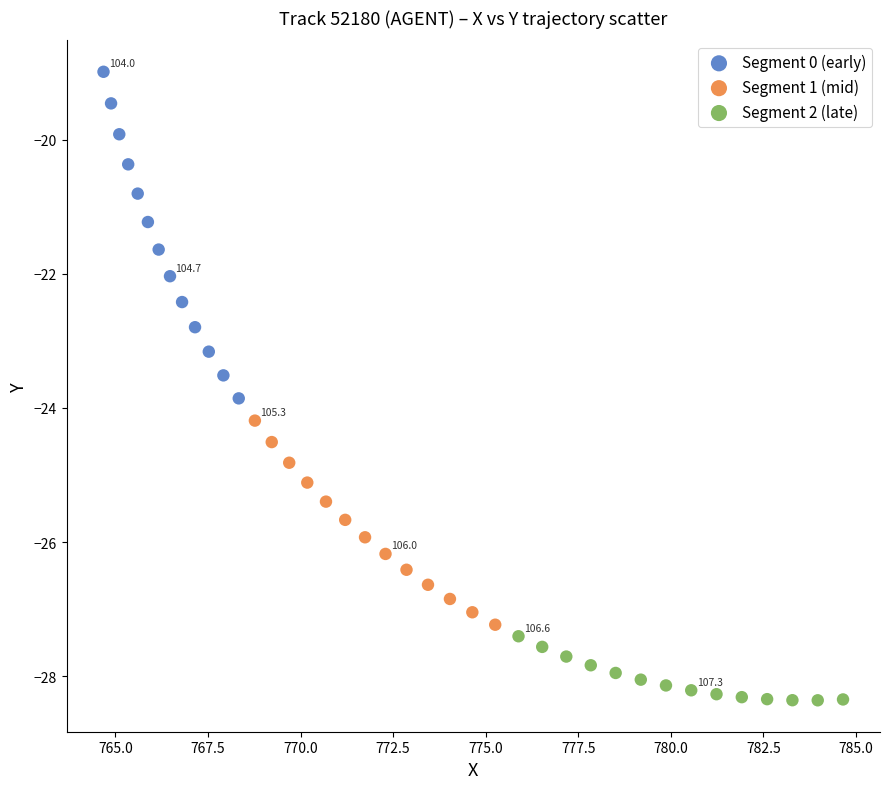

Which series contains the lowest Y value?

Segment 2 (late)